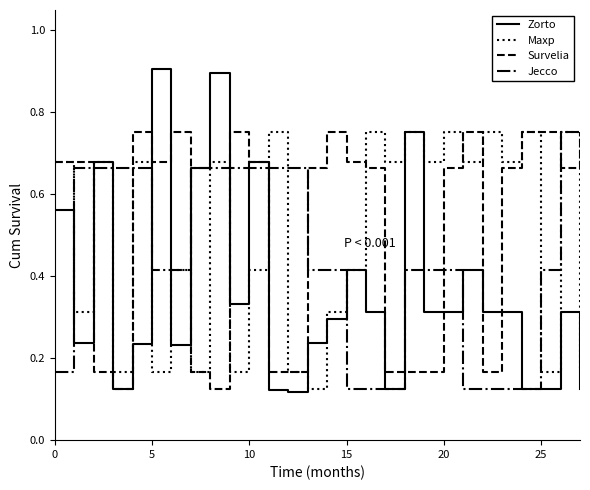

Which series has the largest range (max minus min)?

Zorto